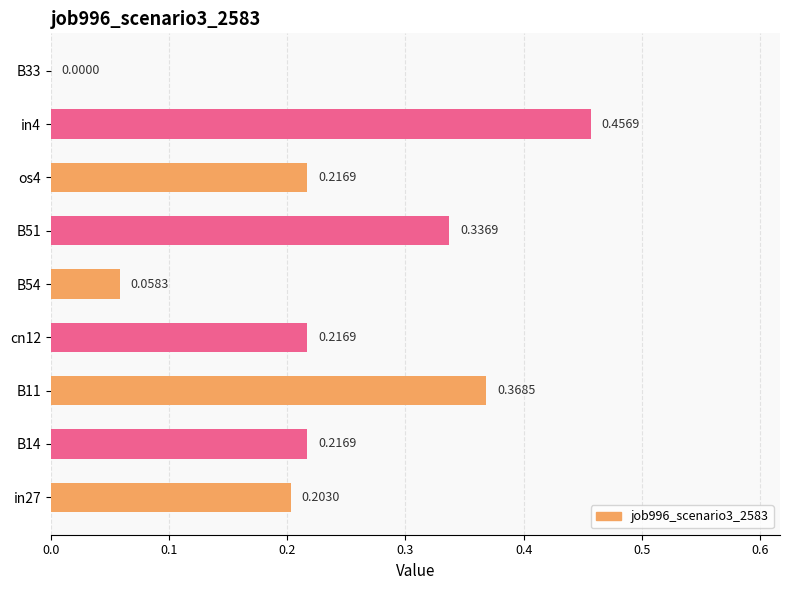

What is the sum of all values?

2.1